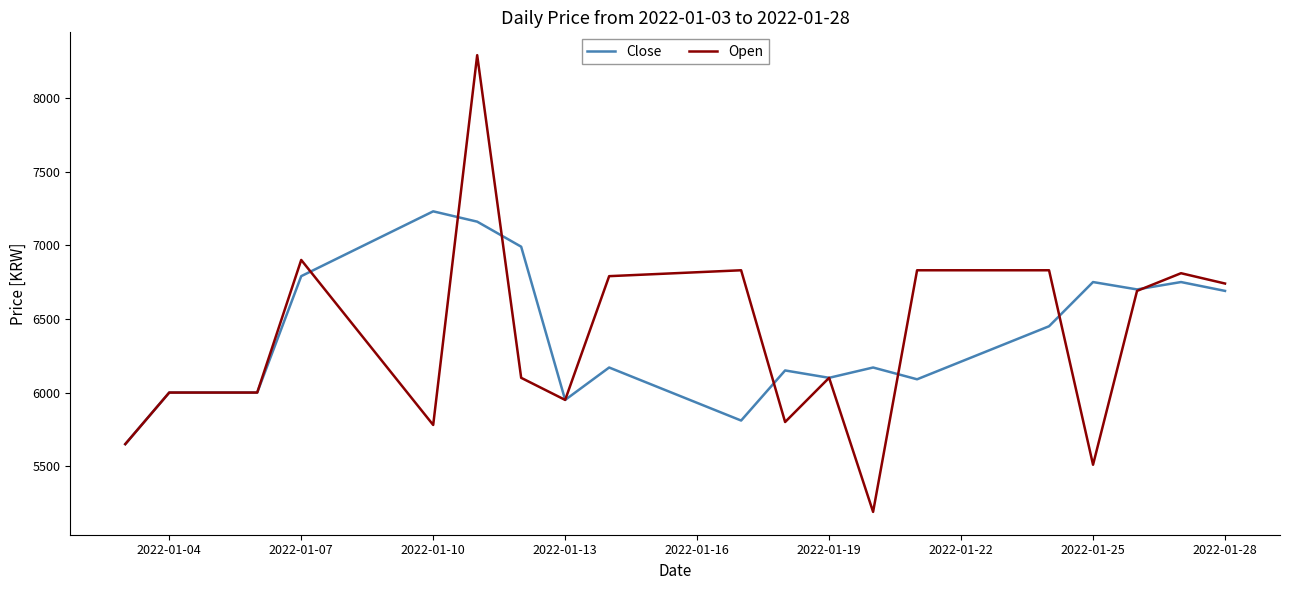

Which series has the largest range (max minus min)?

Open